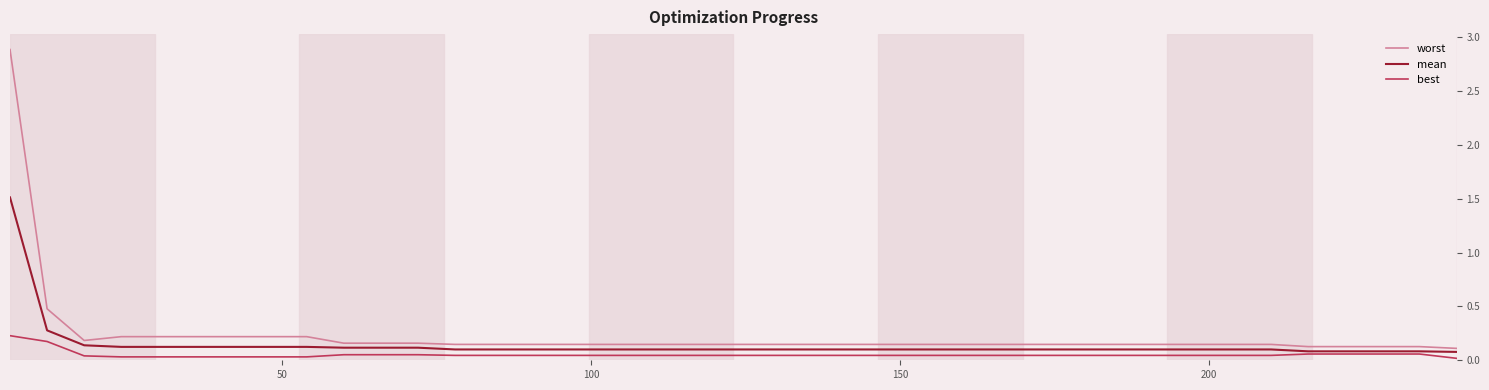

True or false: best and worst cross at least once.

False